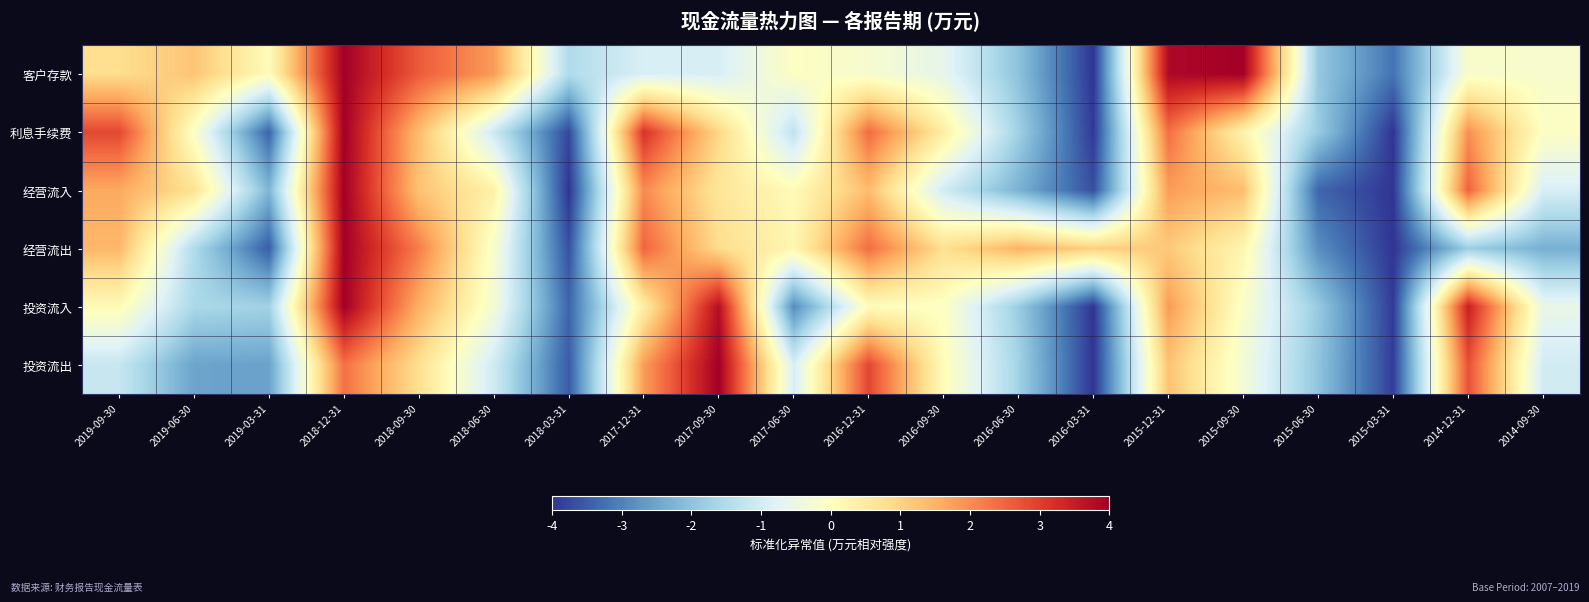

Reading left to right, extract all data points from this chart.

客户存款: 2019-09-30=0.8	2019-06-30=1.2	2019-03-31=0.1	2018-12-31=4.0	2018-09-30=2.6	2018-06-30=1.8	2018-03-31=-1.5	2017-12-31=-0.9	2017-09-30=-0.9	2017-06-30=-0.0	2016-12-31=-0.2	2016-09-30=-0.6	2016-06-30=-2.0	2016-03-31=-4.0	2015-12-31=3.8	2015-09-30=4.0	2015-06-30=-1.9	2015-03-31=-3.2	2014-12-31=-0.2	2014-09-30=-0.2
利息手续费: 2019-09-30=2.9	2019-06-30=-0.1	2019-03-31=-3.4	2018-12-31=4.0	2018-09-30=1.4	2018-06-30=-1.1	2018-03-31=-3.8	2017-12-31=3.2	2017-09-30=0.9	2017-06-30=-1.3	2016-12-31=2.4	2016-09-30=0.4	2016-06-30=-1.7	2016-03-31=-3.9	2015-12-31=2.4	2015-09-30=0.3	2015-06-30=-1.9	2015-03-31=-4.0	2014-12-31=2.0	2014-09-30=-0.1
经营流入: 2019-09-30=1.6	2019-06-30=0.7	2019-03-31=-2.2	2018-12-31=4.0	2018-09-30=1.3	2018-06-30=0.4	2018-03-31=-4.0	2017-12-31=2.0	2017-09-30=0.6	2017-06-30=0.1	2016-12-31=1.4	2016-09-30=-1.0	2016-06-30=-2.3	2016-03-31=-3.7	2015-12-31=1.8	2015-09-30=1.3	2015-06-30=-3.4	2015-03-31=-4.0	2014-12-31=2.5	2014-09-30=-0.9
经营流出: 2019-09-30=1.4	2019-06-30=-1.5	2019-03-31=-3.5	2018-12-31=4.0	2018-09-30=2.2	2018-06-30=-0.2	2018-03-31=-3.6	2017-12-31=2.5	2017-09-30=0.8	2017-06-30=0.2	2016-12-31=2.4	2016-09-30=0.8	2016-06-30=1.5	2016-03-31=1.1	2015-12-31=1.2	2015-09-30=0.2	2015-06-30=-2.8	2015-03-31=-4.0	2014-12-31=-1.8	2014-09-30=-2.3
投资流入: 2019-09-30=0.1	2019-06-30=-1.6	2019-03-31=-1.7	2018-12-31=4.0	2018-09-30=1.5	2018-06-30=-0.3	2018-03-31=-3.4	2017-12-31=0.4	2017-09-30=3.7	2017-06-30=-2.9	2016-12-31=0.1	2016-09-30=-0.1	2016-06-30=-1.8	2016-03-31=-4.0	2015-12-31=1.8	2015-09-30=-0.1	2015-06-30=-1.9	2015-03-31=-3.9	2014-12-31=3.5	2014-09-30=-0.6
投资流出: 2019-09-30=-1.2	2019-06-30=-2.5	2019-03-31=-2.6	2018-12-31=2.3	2018-09-30=0.8	2018-06-30=-1.0	2018-03-31=-3.5	2017-12-31=1.8	2017-09-30=4.0	2017-06-30=-0.9	2016-12-31=2.9	2016-09-30=0.1	2016-06-30=-1.7	2016-03-31=-4.0	2015-12-31=1.3	2015-09-30=-0.3	2015-06-30=-2.0	2015-03-31=-3.9	2014-12-31=2.8	2014-09-30=-1.0